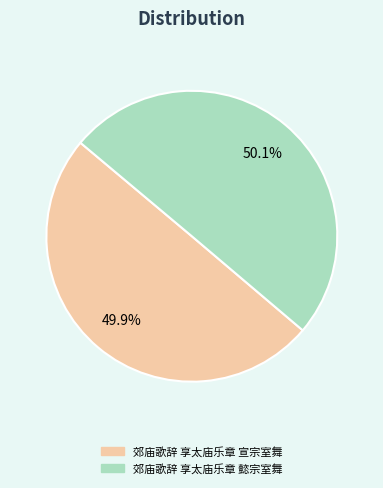

Is there any slice that represents more than half of the pie?

Yes